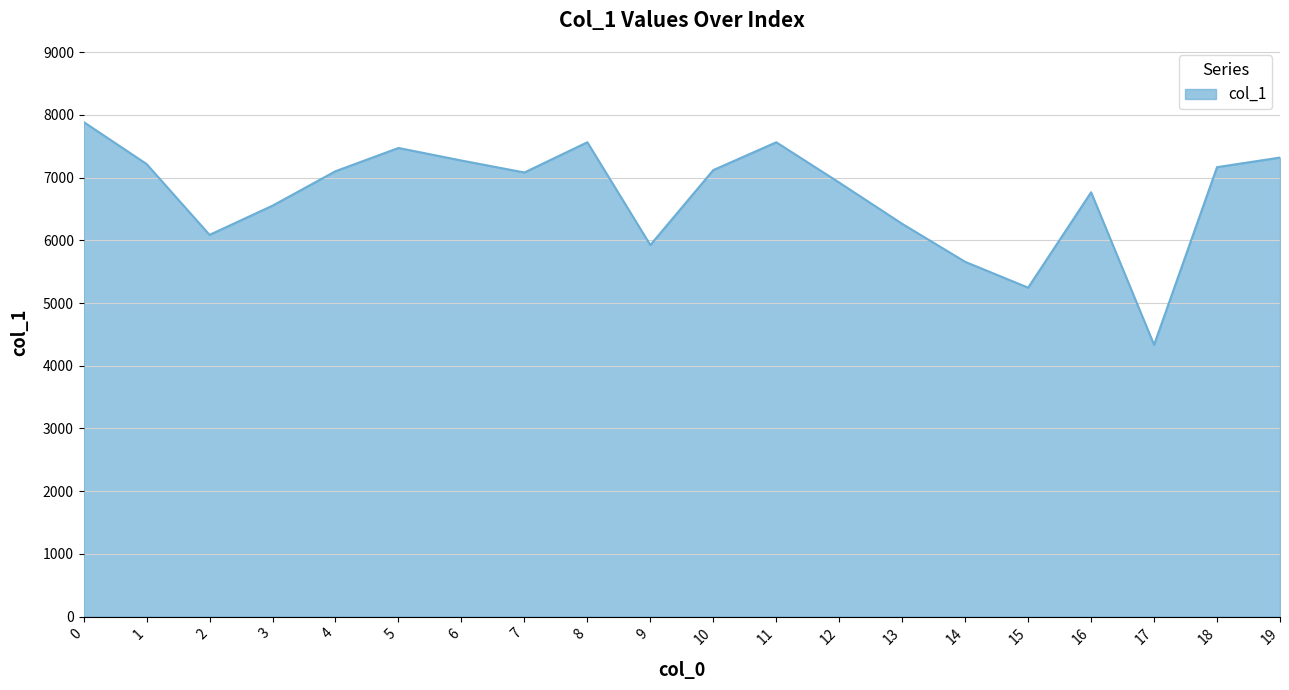

Is it true that the value at 11 is 13019?

False